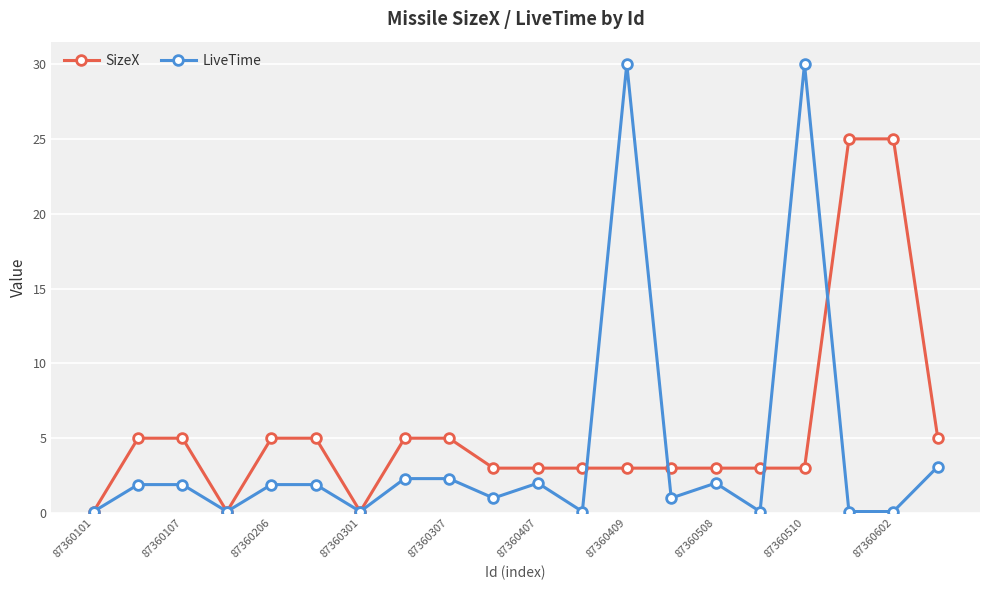

Does the chart have visible grid lines?

Yes